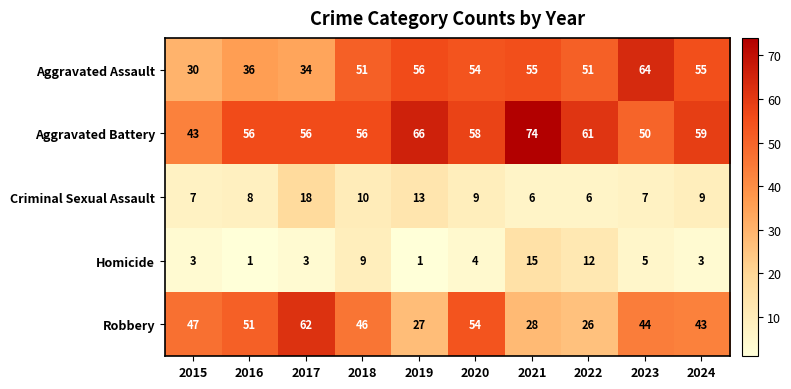

At which category is the sum across all series the highest?

2020